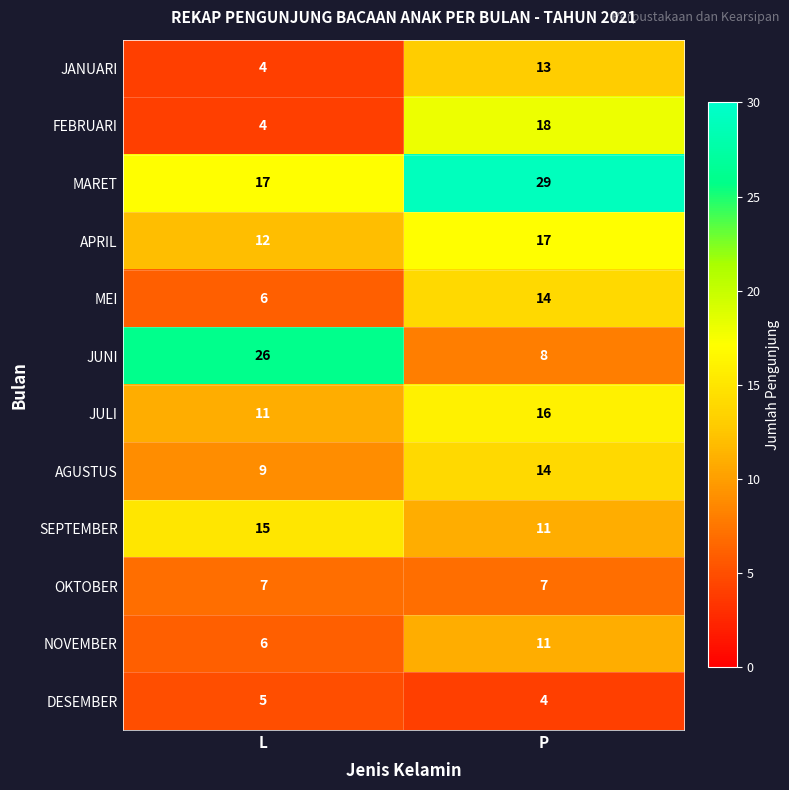

What is the smallest value displayed?

4